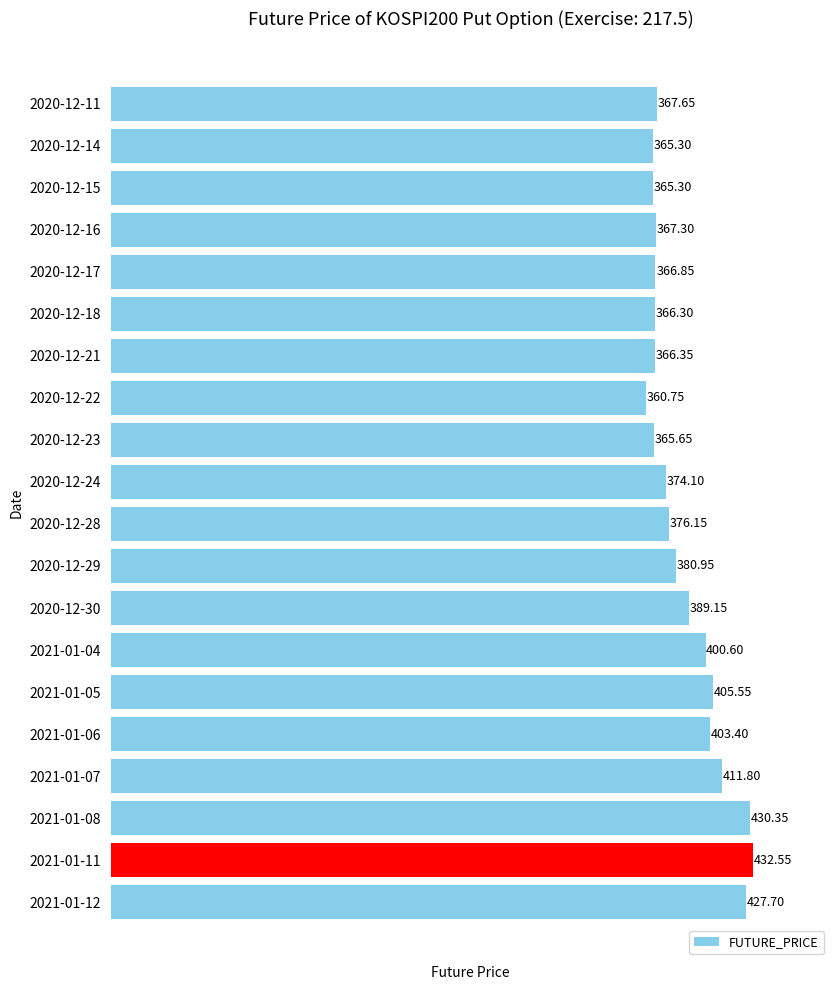

What is the ratio of the value at 2021-01-12 to the value at 2021-01-11?

1.0